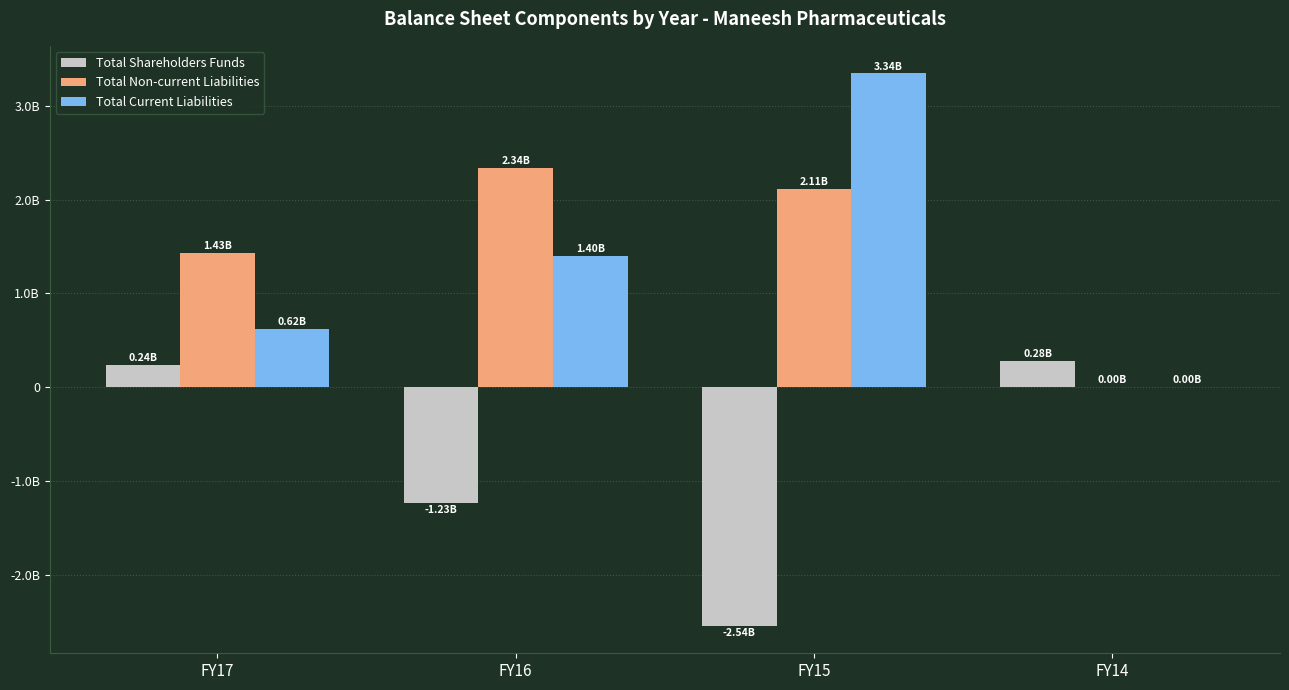

Reading left to right, list all the values displayed in this chart.

Total Shareholders Funds: 241323000	-1232885000	-2537646000	281252000
Total Non-current Liabilities: 1426961000	2339609000	2113753000	0
Total Current Liabilities: 621046000	1400446000	3342630000	0